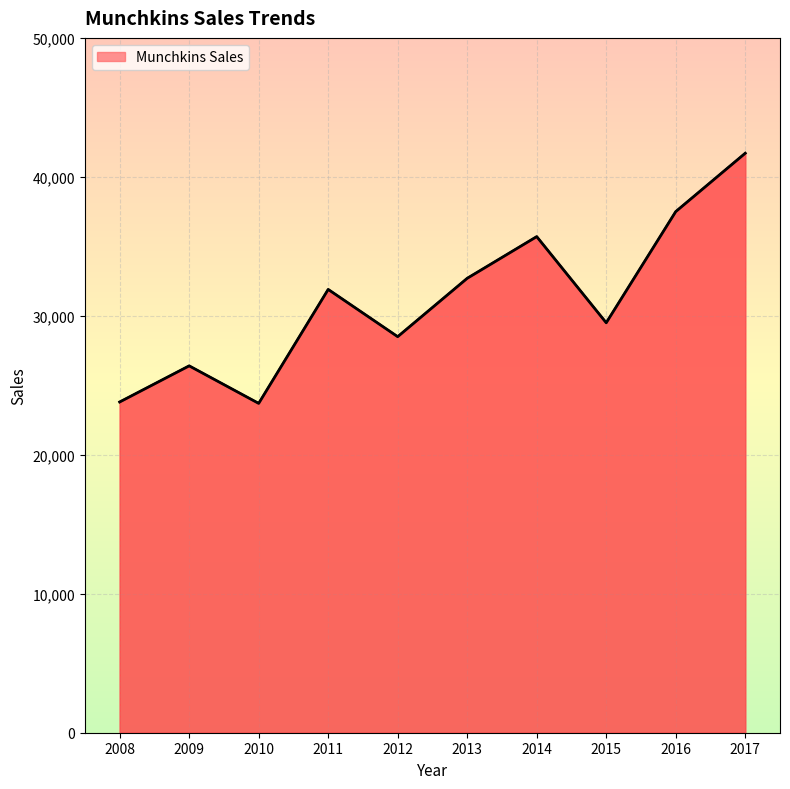

The chart shows a value of 41471 at 2012. True or false?

False